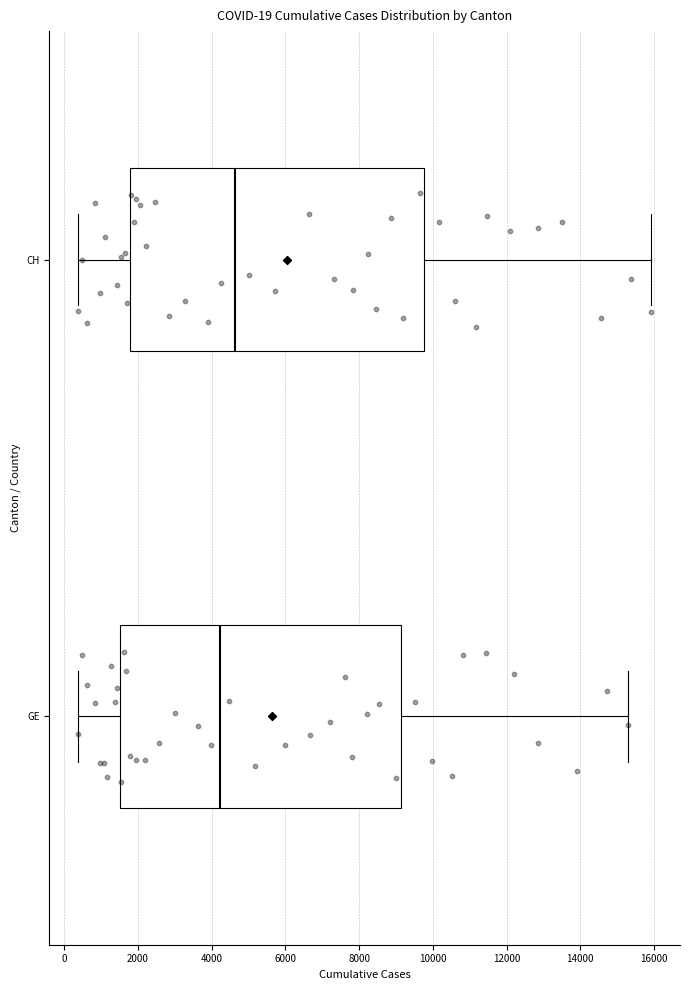

Which box has the furthest to the left median line?

GE